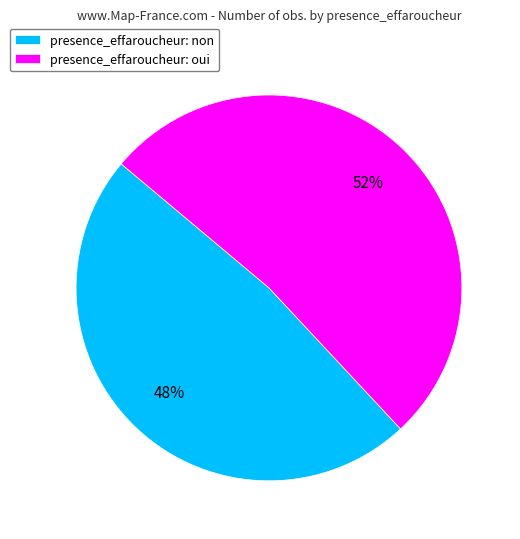

True or false: presence_effaroucheur: oui accounts for 52% of the total.

True